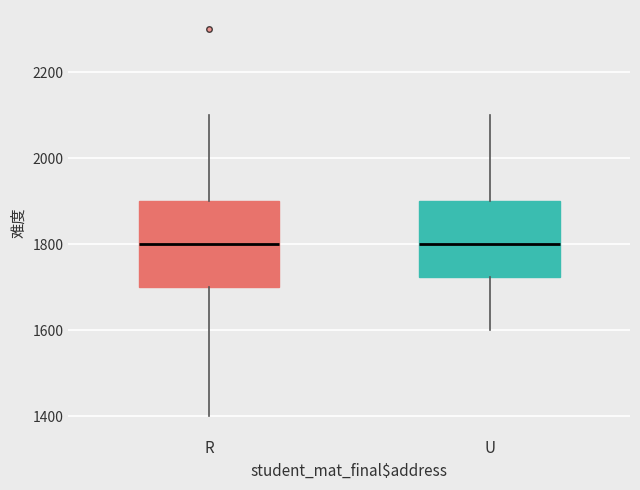

Reading left to right, transcribe this box plot: for each box, give where its median line is, the range the box spans, and where its two whiskers end, as read against the y-axis. The values are not printed on the chart, so give them approximately, as read against the axis.

R: median 1800, box 1700 to 1900, whiskers 1400 to 2100
U: median 1800, box 1720 to 1900, whiskers 1600 to 2100